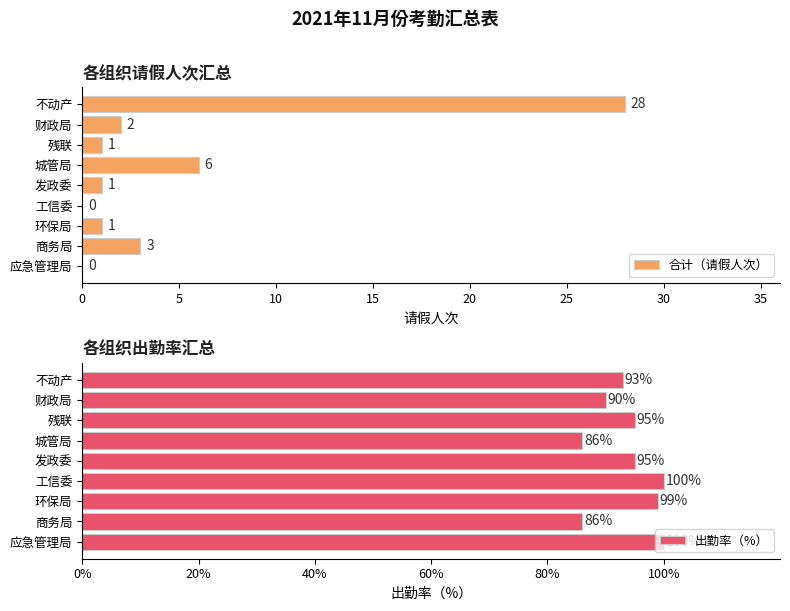

At which label is 合计（请假人次） closest to 14?

城管局